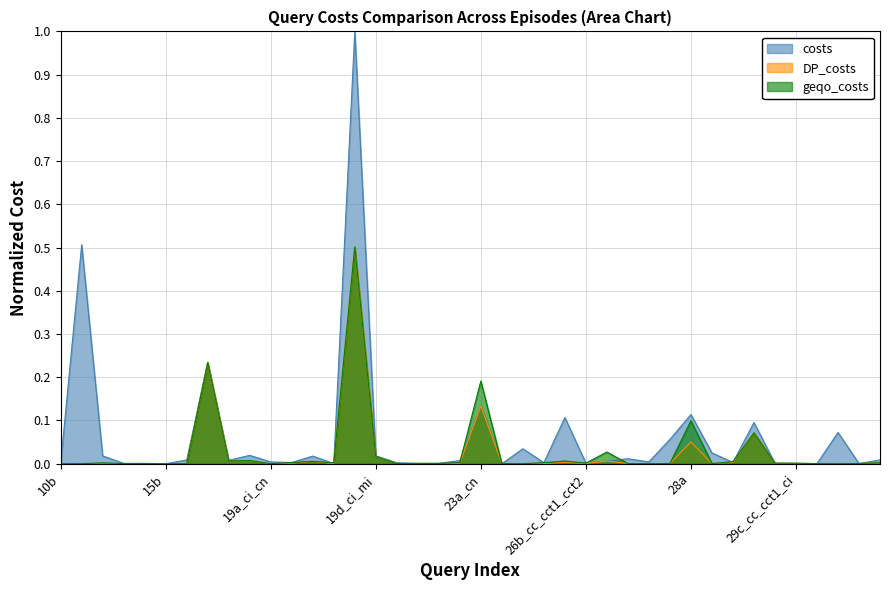

Reading left to right, transcribe all the data shown in this chart.

costs: 0.0	0.5	0.0	0.0	0.0	0.0	0.0	0.2	0.0	0.0	0.0	0.0	0.0	0.0	1.0	0.0	0.0	0.0	0.0	0.0	0.1	0.0	0.0	0.0	0.1	0.0	0.0	0.0	0.0	0.1	0.1	0.0	0.0	0.1	0.0	0.0	0.0	0.1	0.0	0.0
DP_costs: 0.0	0.0	0.0	0.0	0.0	0.0	0.0	0.2	0.0	0.0	0.0	0.0	0.0	0.0	0.5	0.0	0.0	0.0	0.0	0.0	0.1	0.0	0.0	0.0	0.0	0.0	0.0	0.0	0.0	0.0	0.1	0.0	0.0	0.1	0.0	0.0	0.0	0.0	0.0	0.0
geqo_costs: 0.0	0.0	0.0	0.0	0.0	0.0	0.0	0.2	0.0	0.0	0.0	0.0	0.0	0.0	0.5	0.0	0.0	0.0	0.0	0.0	0.2	0.0	0.0	0.0	0.0	0.0	0.0	0.0	0.0	0.0	0.1	0.0	0.0	0.1	0.0	0.0	0.0	0.0	0.0	0.0